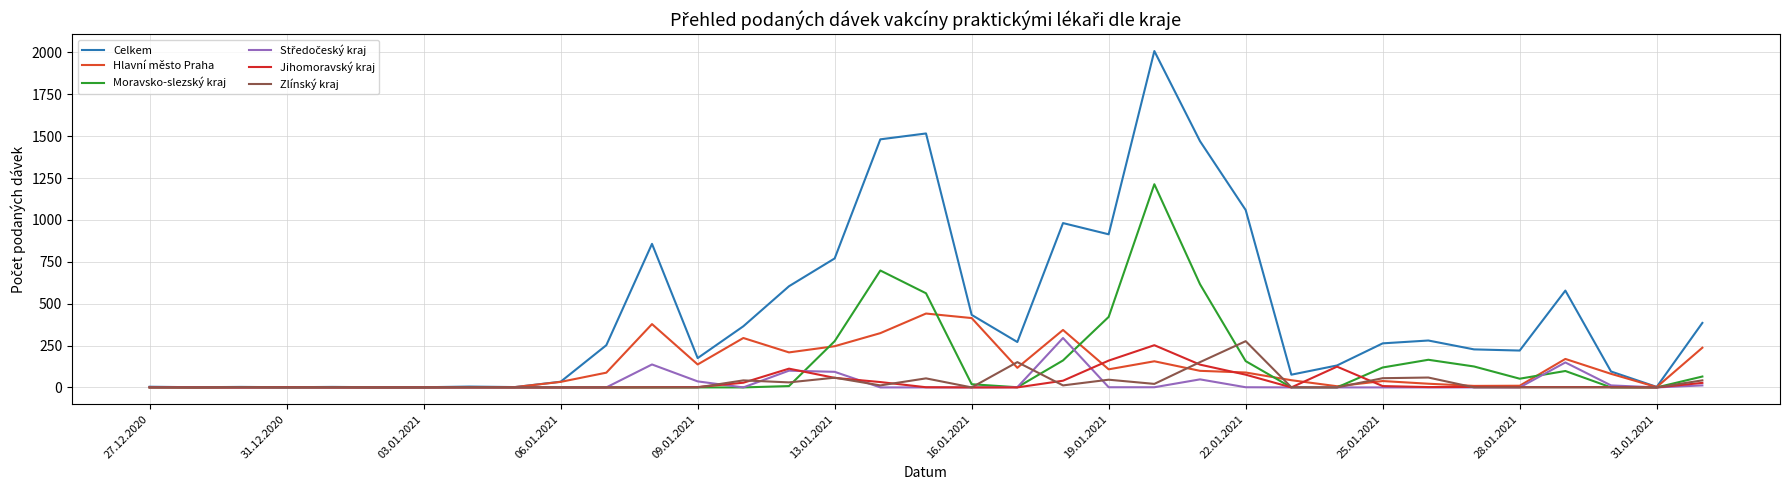

Which series has the largest range (max minus min)?

Celkem